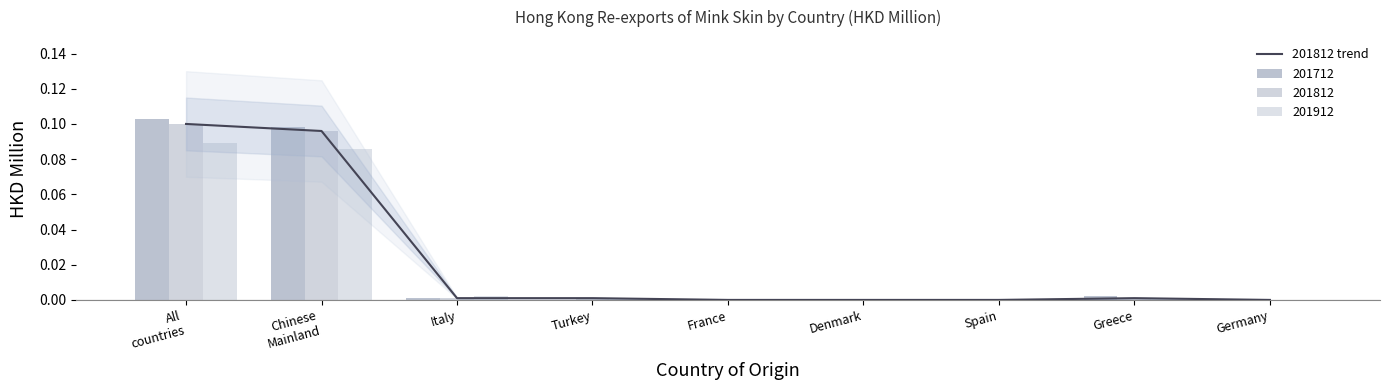

List the labels in order of value, smallest first.

France, Denmark, Spain, Germany, Italy, Turkey, Greece, Chinese
Mainland, All
countries